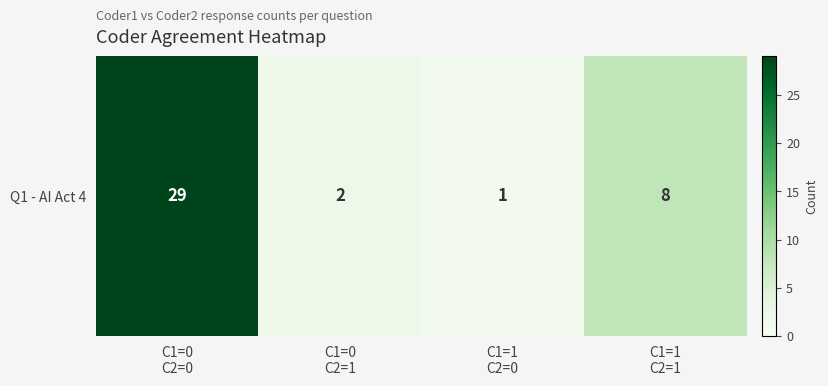

What is the difference between the values at C1=1
C2=1 and C1=0
C2=1?

6